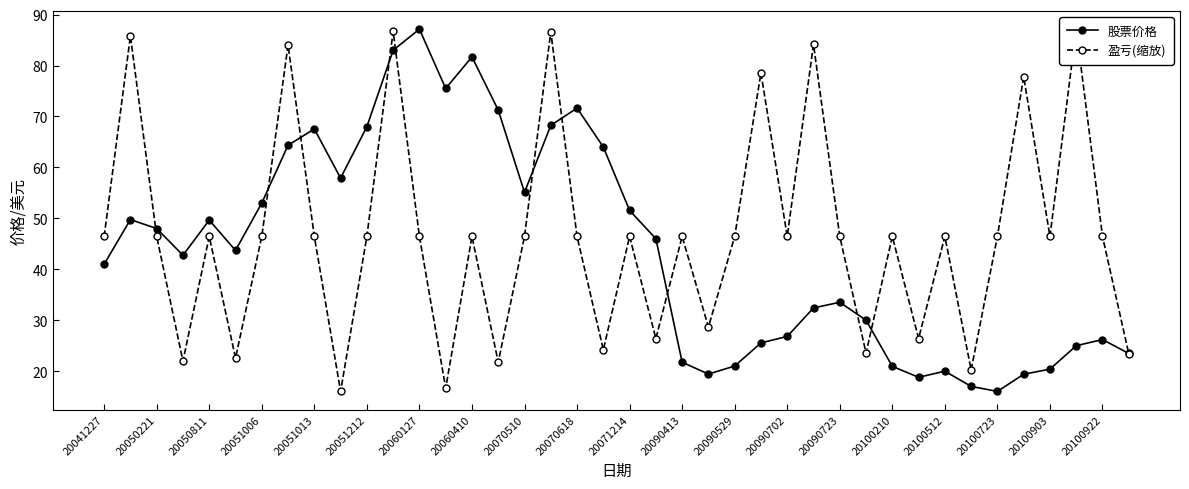

At how many categories does at least one series exceed 40?

35